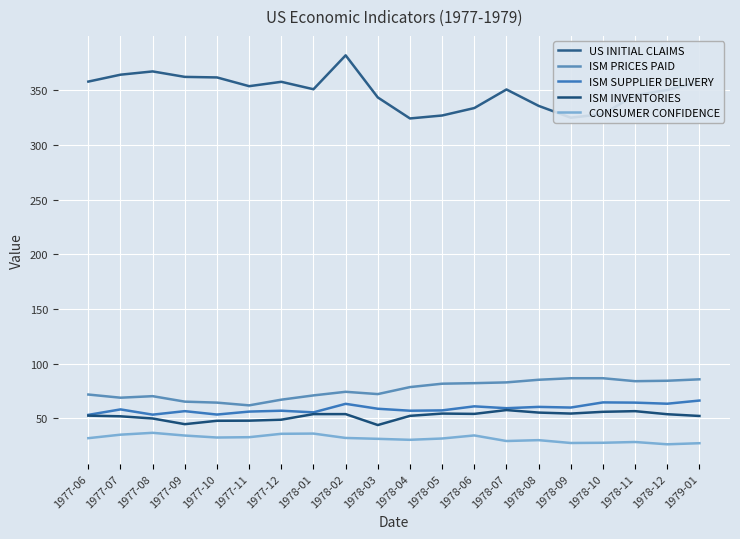

What is the lowest value of the ISM SUPPLIER DELIVERY series?

53.3